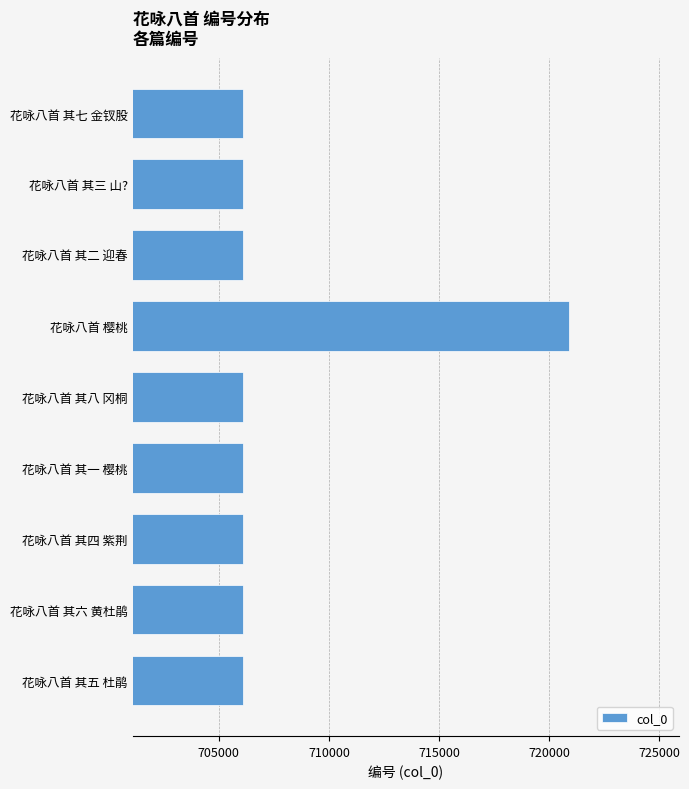

What is the ratio of the value at 花咏八首 其二 迎春 to the value at 花咏八首 其一 樱桃?

1.0